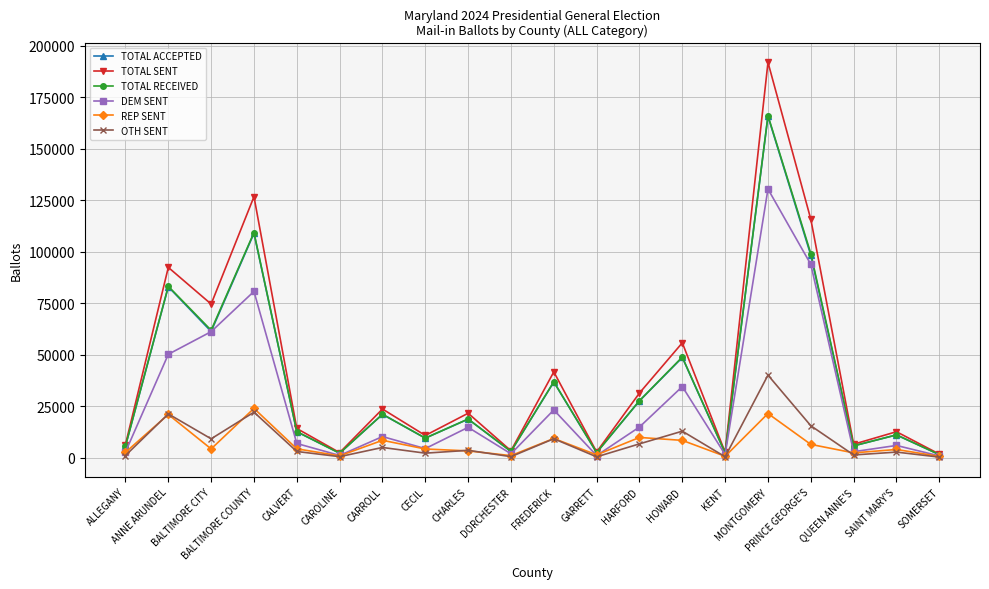

How many data points in TOTAL SENT are less than 21567?

10